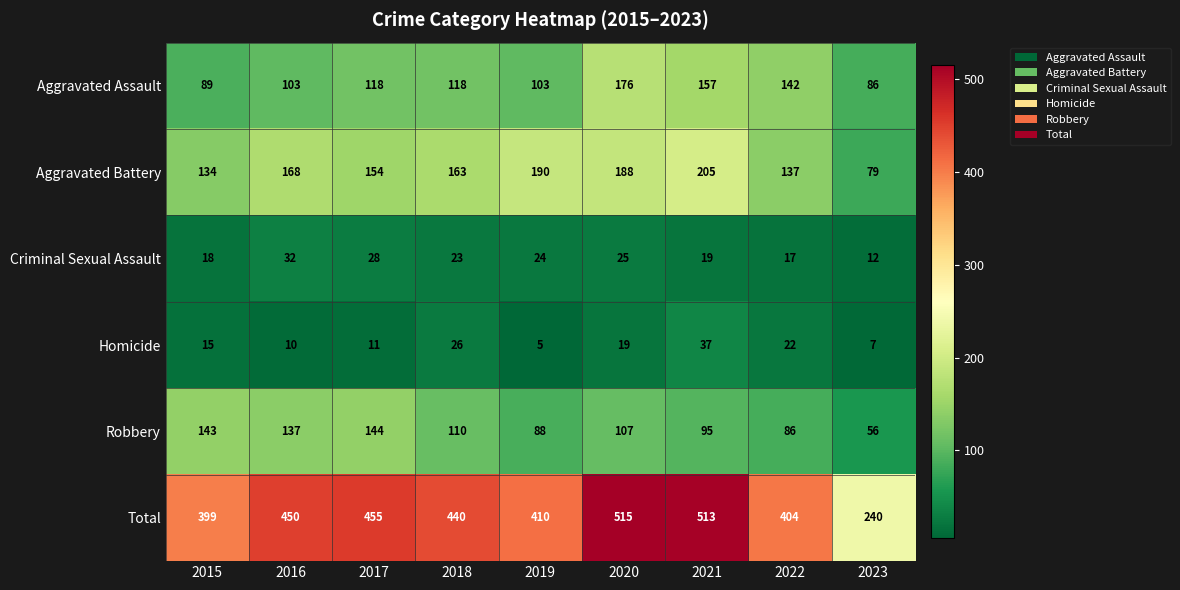

Read the Aggravated Battery value at 2021.

205